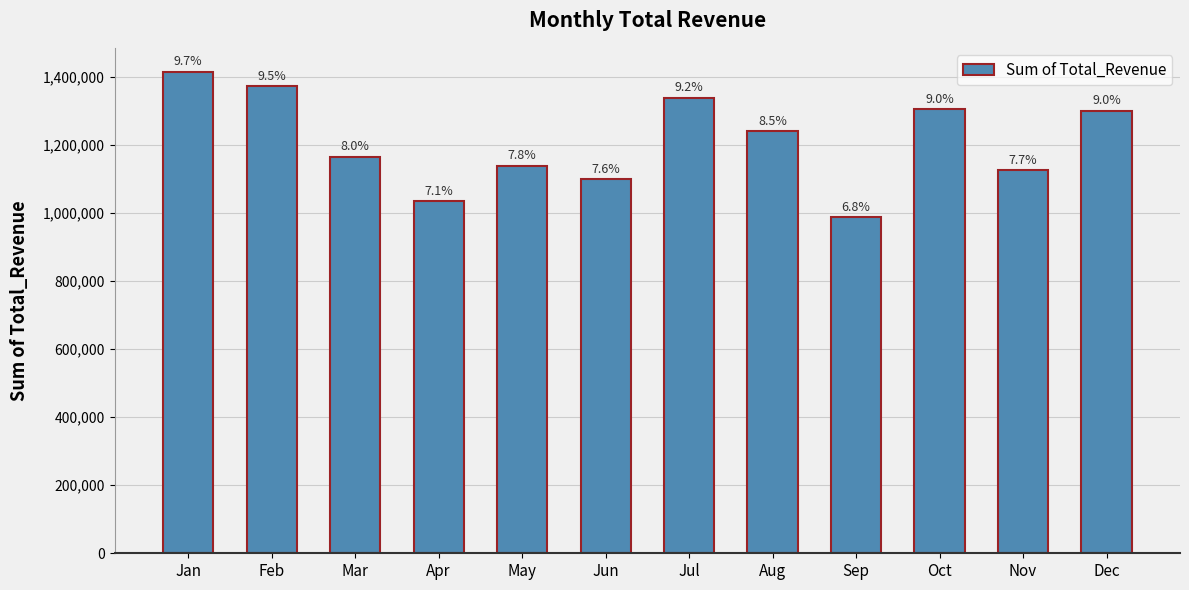

How many bars are there in total?

12